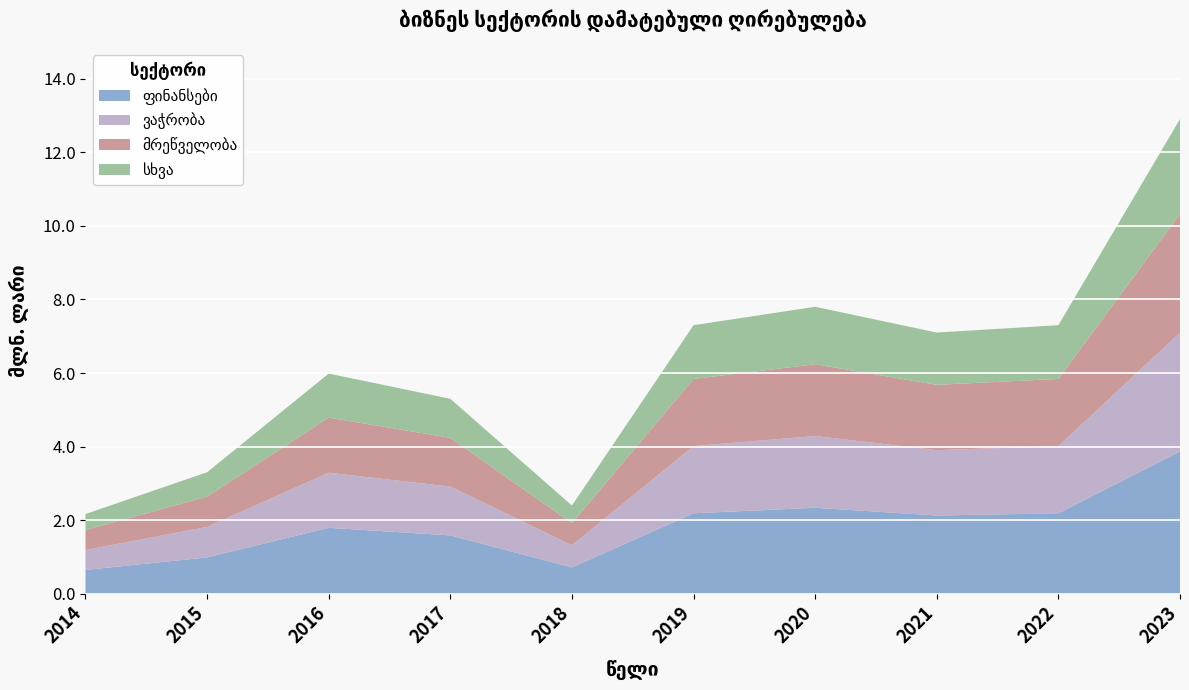

Reading left to right, transcribe all the data shown in this chart.

2014=2.2	2015=3.3	2016=6.0	2017=5.3	2018=2.4	2019=7.3	2020=7.8	2021=7.1	2022=7.3	2023=12.9